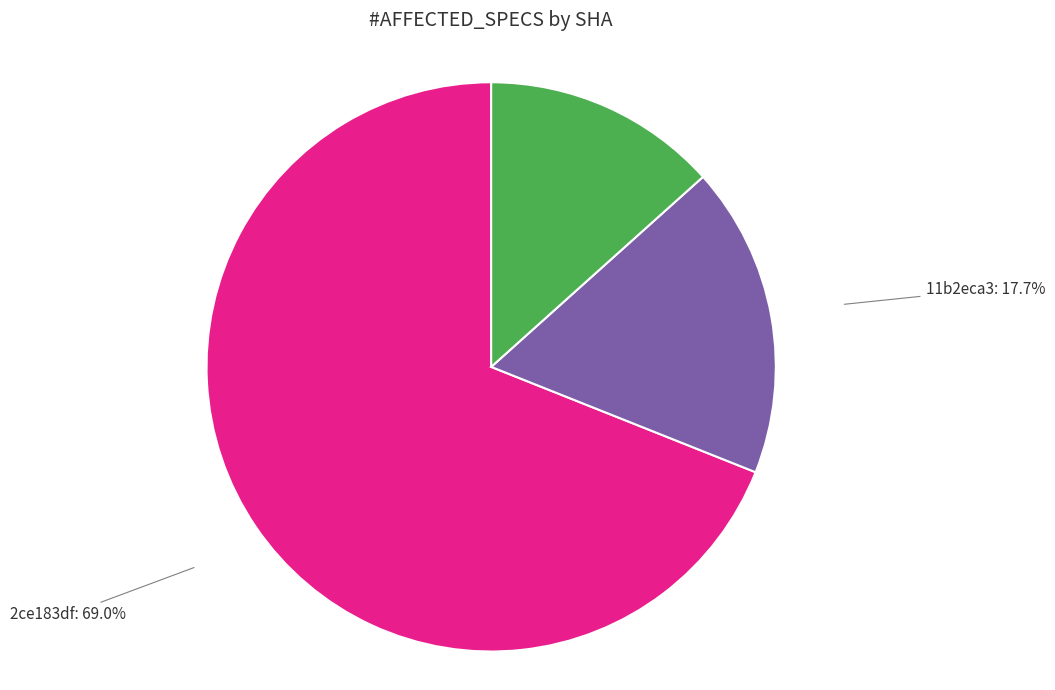

Does any single category account for the majority?

Yes